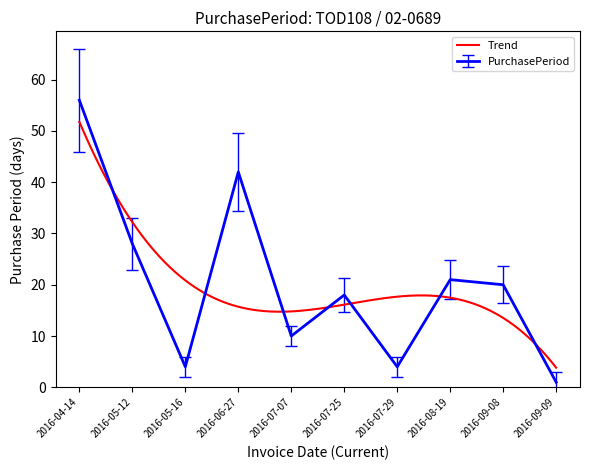

Where does the data first go above 20?

2016-04-14